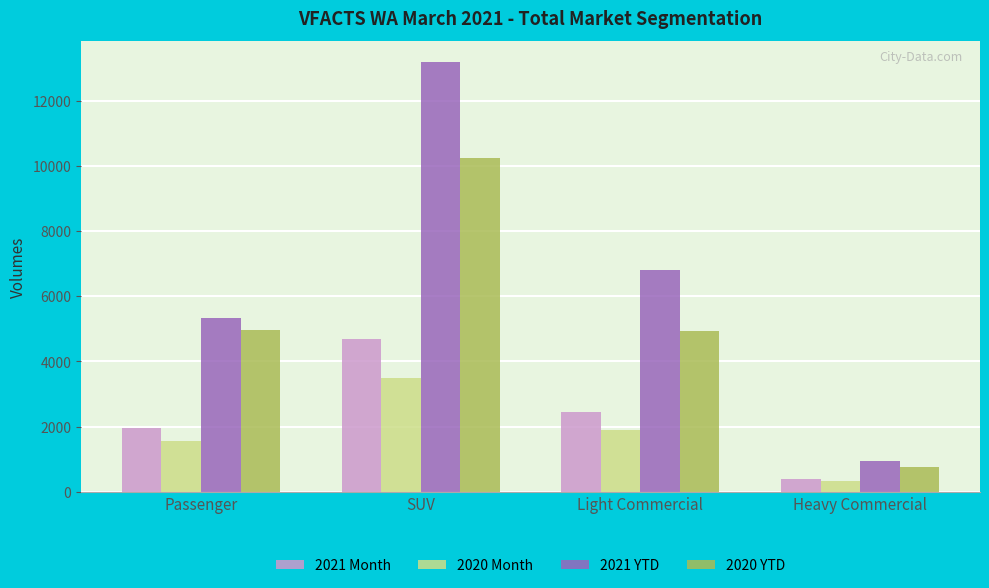

Between Passenger and Light Commercial, which series saw the biggest shift?

2021 YTD